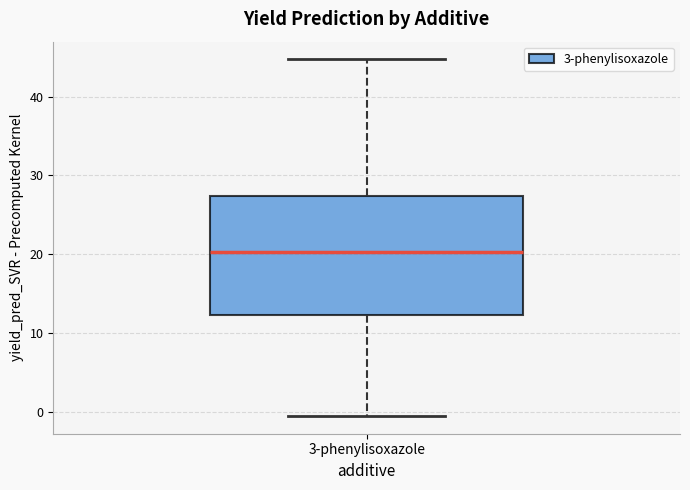

Where is the lower edge of the box for 3-phenylisoxazole on the y-axis? The values are not printed on the chart, so give them approximately, as read against the axis.

12